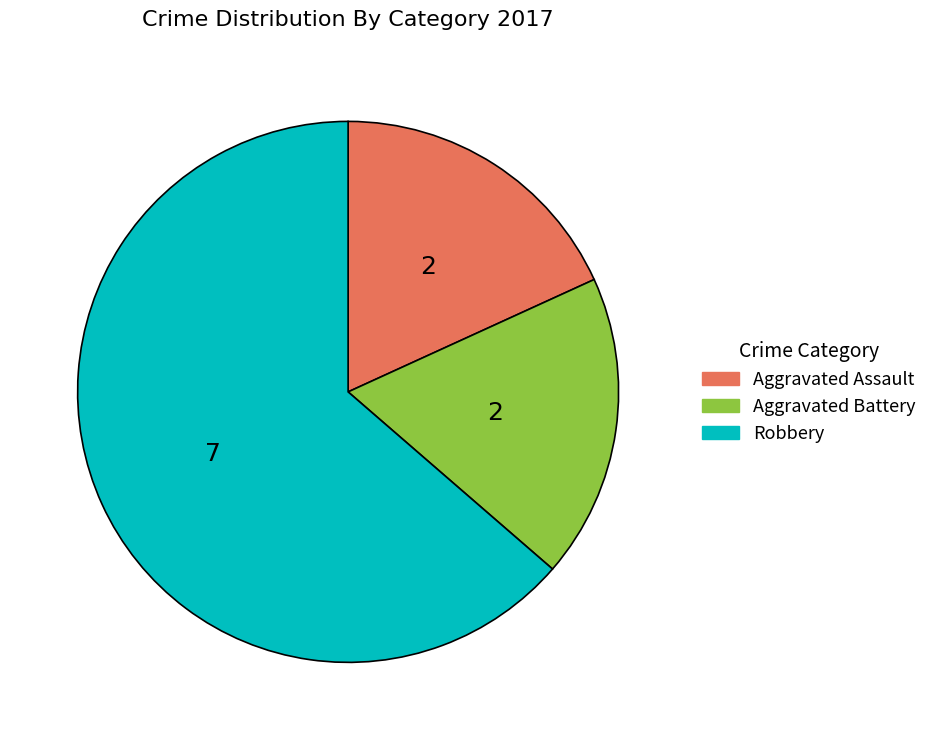

Which slice represents more than half of the pie?

Robbery